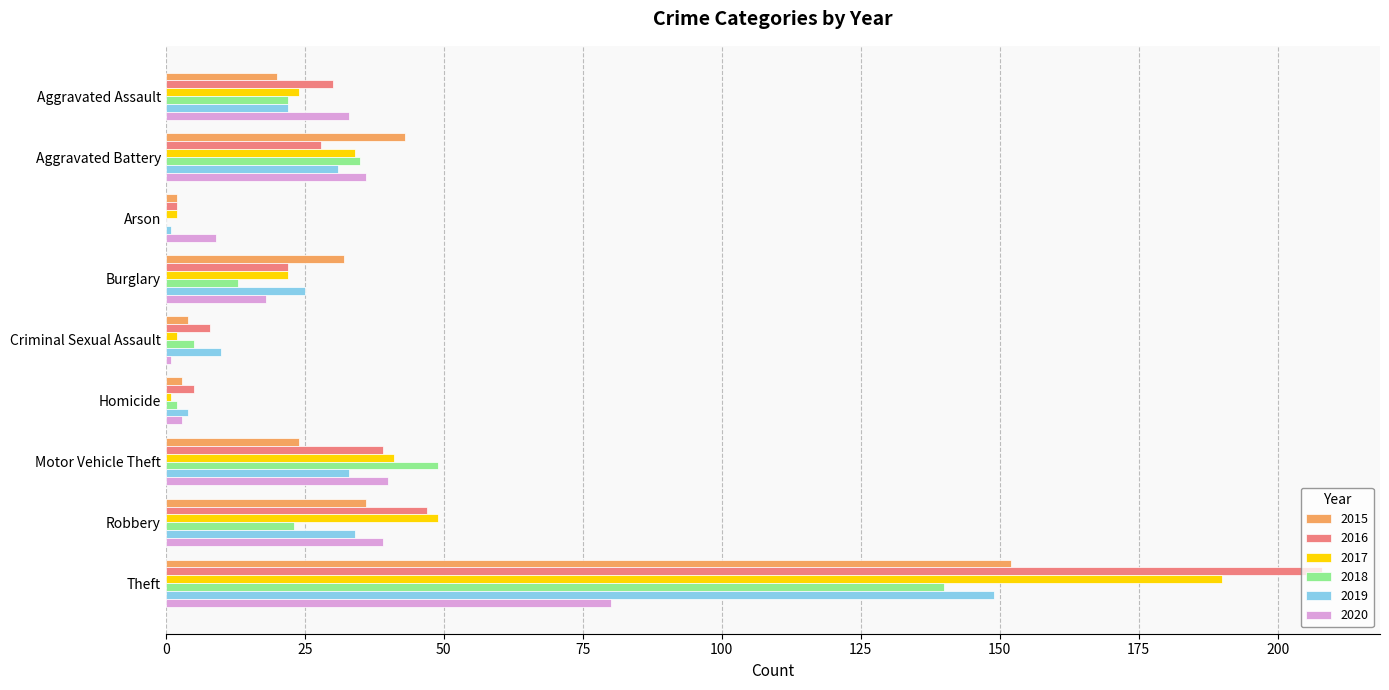

Is it true that 2017 equals 34 at Aggravated Assault?

False